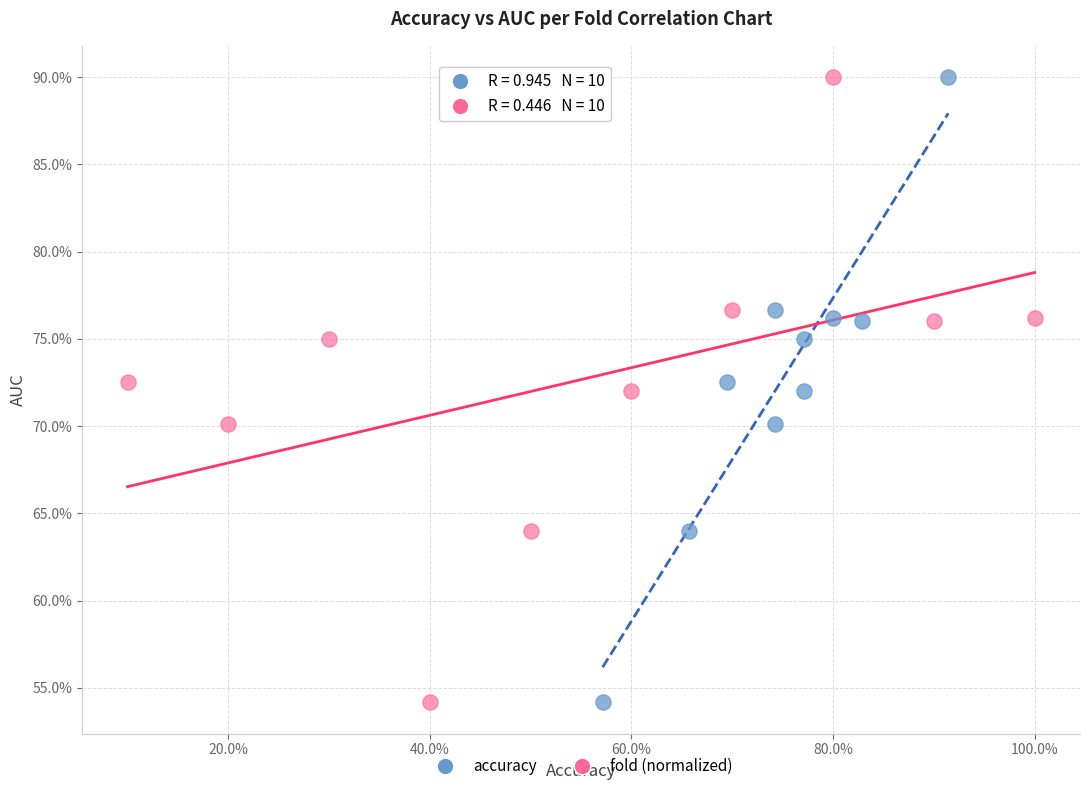

What are all the series names shown in the legend?

accuracy, fold (normalized)